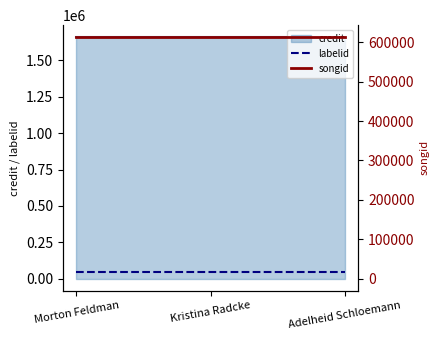

Reading left to right, transcribe all the data shown in this chart.

labelid: Morton Feldman=46131	Kristina Radcke=46131	Adelheid Schloemann=46131
songid: Morton Feldman=612639	Kristina Radcke=612639	Adelheid Schloemann=612639